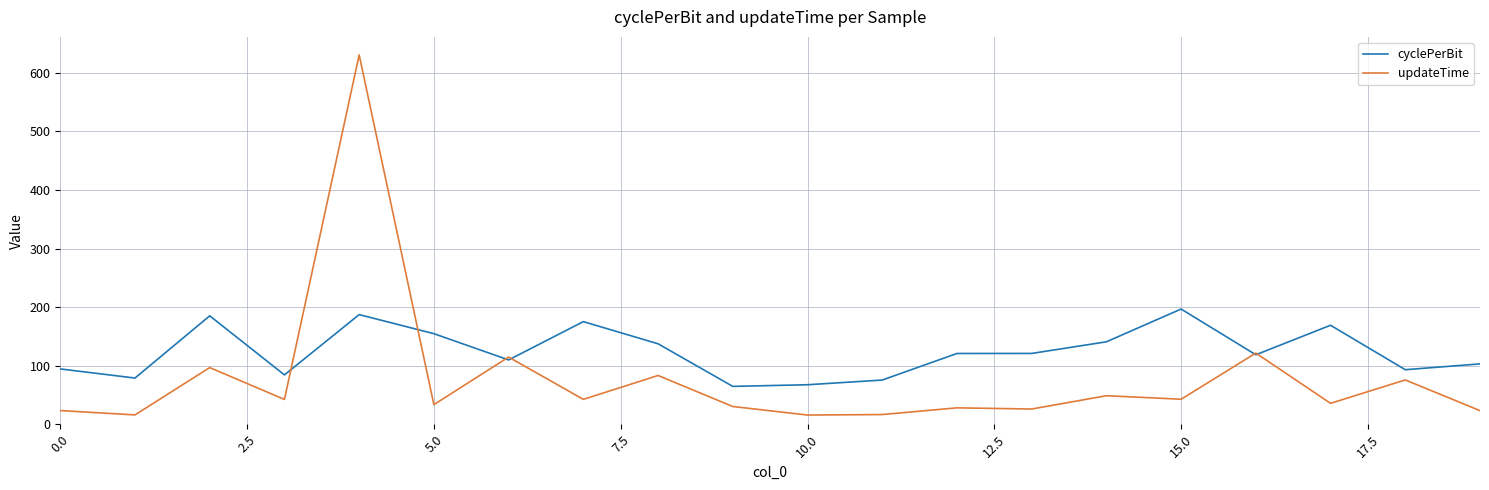

Which series has the largest total across all categories?

cyclePerBit